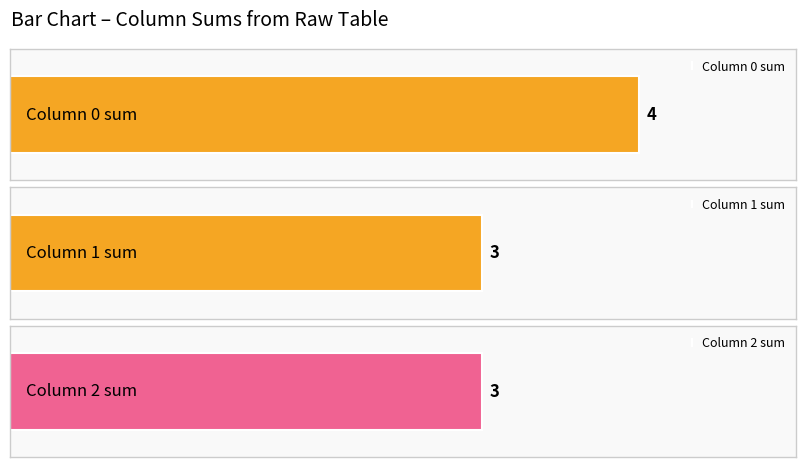

Is the value of 2 at 7 greater than the value of 1 at 3?

No